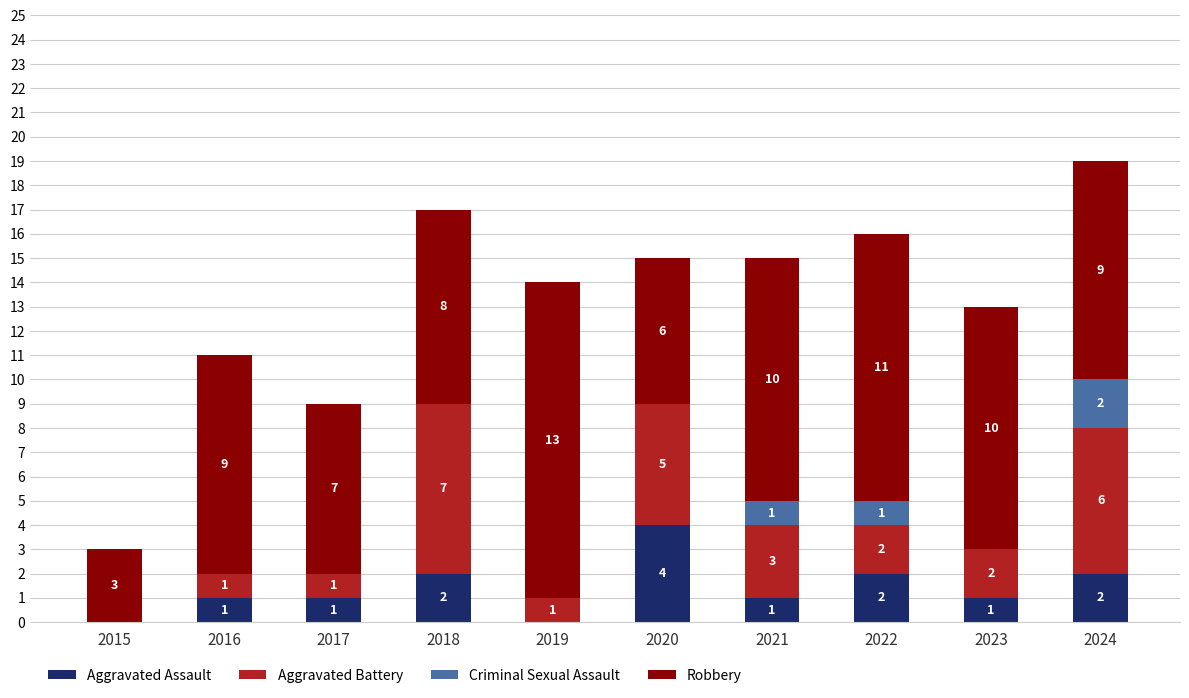

Which category has the highest value in the Aggravated Assault series?

2020